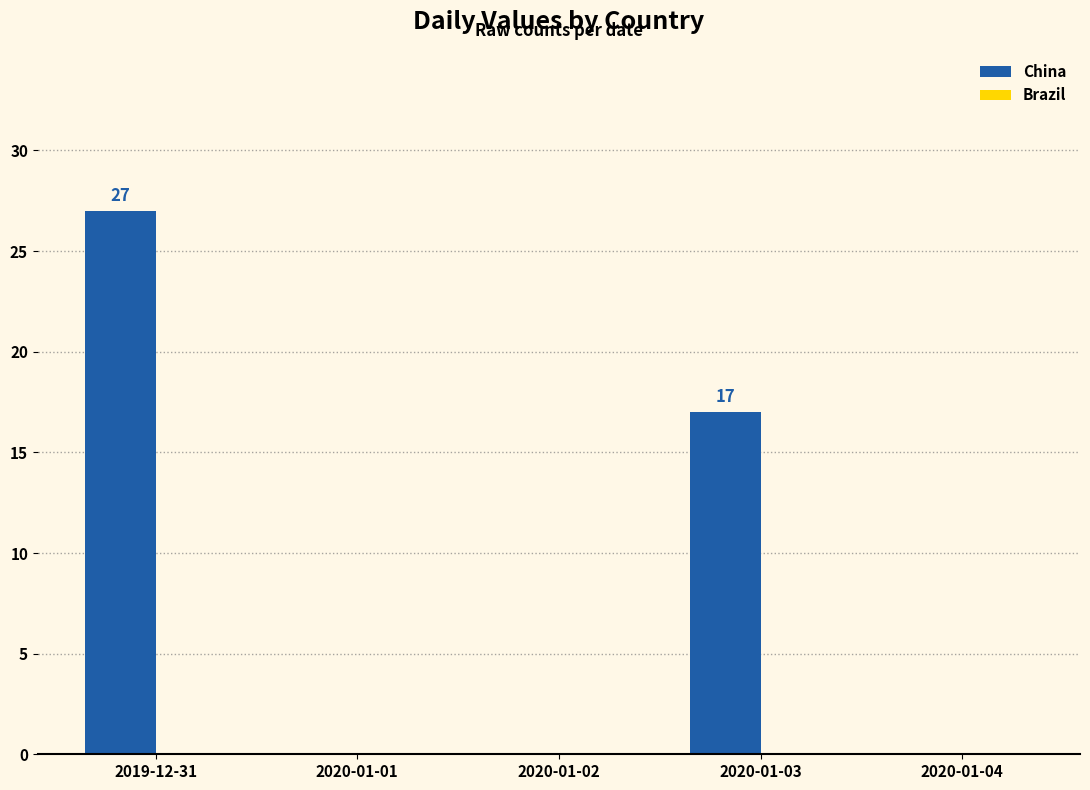

Count the number of categories in the chart.

5